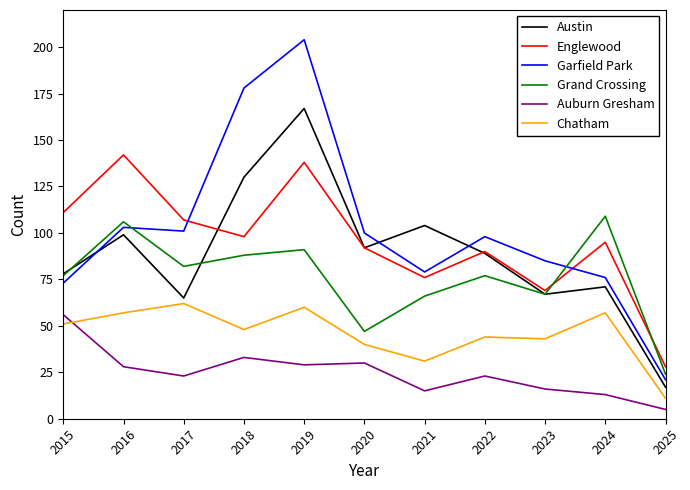

Reading right to left, extract all data points from this chart.

Austin: 2025=17	2024=71	2023=67	2022=89	2021=104	2020=92	2019=167	2018=130	2017=65	2016=99	2015=78
Englewood: 2025=28	2024=95	2023=69	2022=90	2021=76	2020=92	2019=138	2018=98	2017=107	2016=142	2015=111
Garfield Park: 2025=21	2024=76	2023=85	2022=98	2021=79	2020=100	2019=204	2018=178	2017=101	2016=103	2015=73
Grand Crossing: 2025=24	2024=109	2023=67	2022=77	2021=66	2020=47	2019=91	2018=88	2017=82	2016=106	2015=77
Auburn Gresham: 2025=5	2024=13	2023=16	2022=23	2021=15	2020=30	2019=29	2018=33	2017=23	2016=28	2015=56
Chatham: 2025=11	2024=57	2023=43	2022=44	2021=31	2020=40	2019=60	2018=48	2017=62	2016=57	2015=51